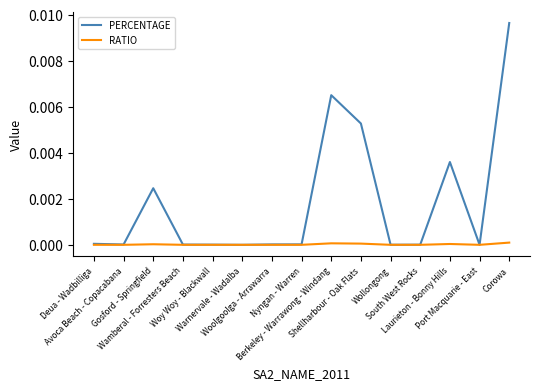

Which series has the largest total across all categories?

PERCENTAGE